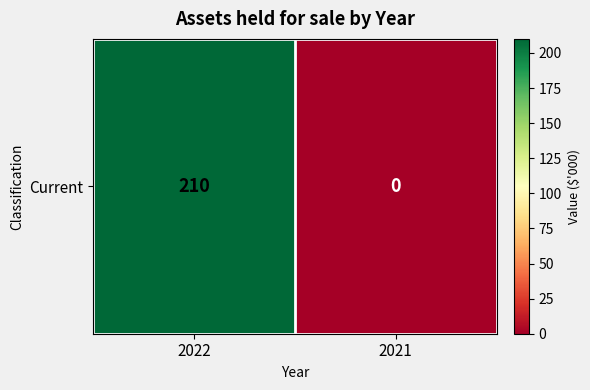

Reading left to right, list all the values displayed in this chart.

210	0